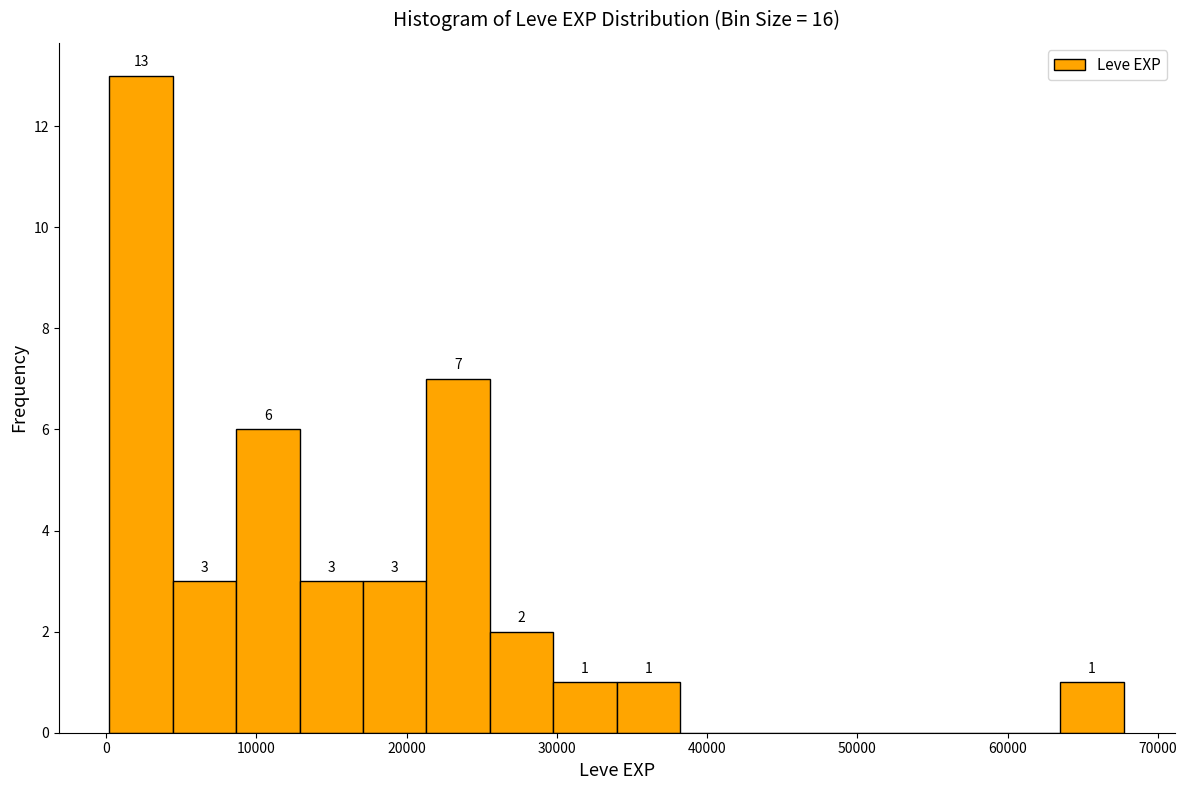

Which range on the x-axis has the tallest bar?

0 to 4000